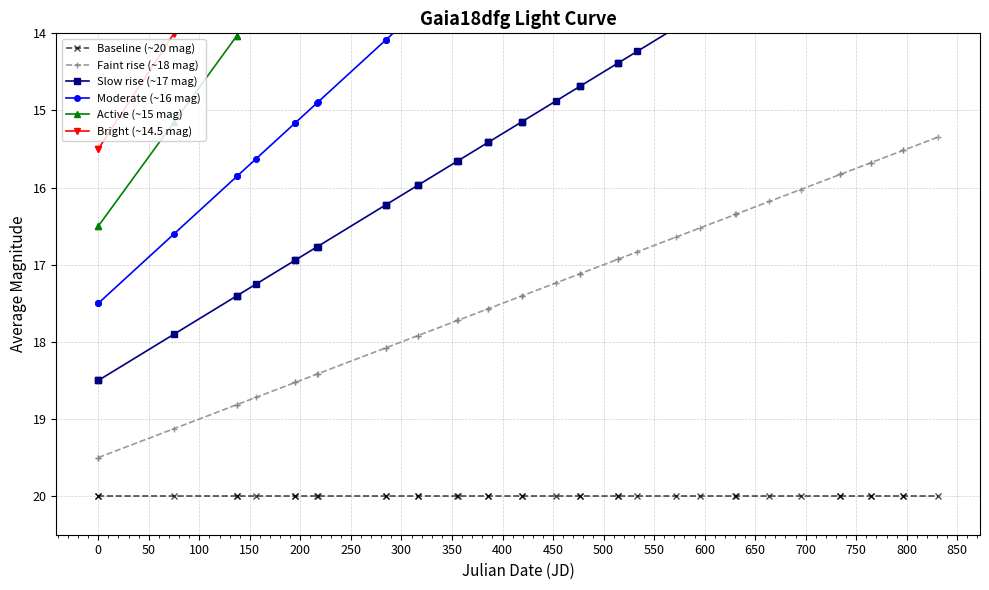

What are all the series names shown in the legend?

Baseline (~20 mag), Faint rise (~18 mag), Slow rise (~17 mag), Moderate (~16 mag), Active (~15 mag), Bright (~14.5 mag)